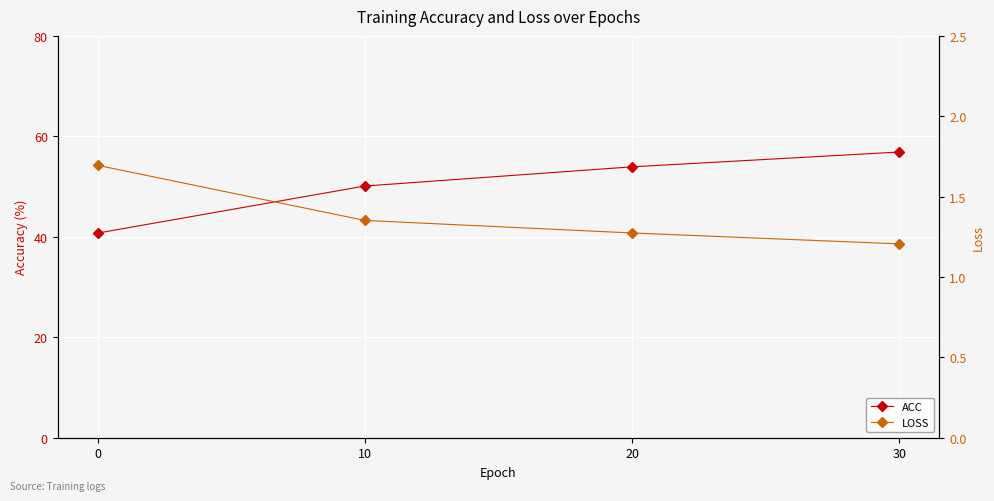

The LOSS series shows 1.4 at 10. True or false?

True